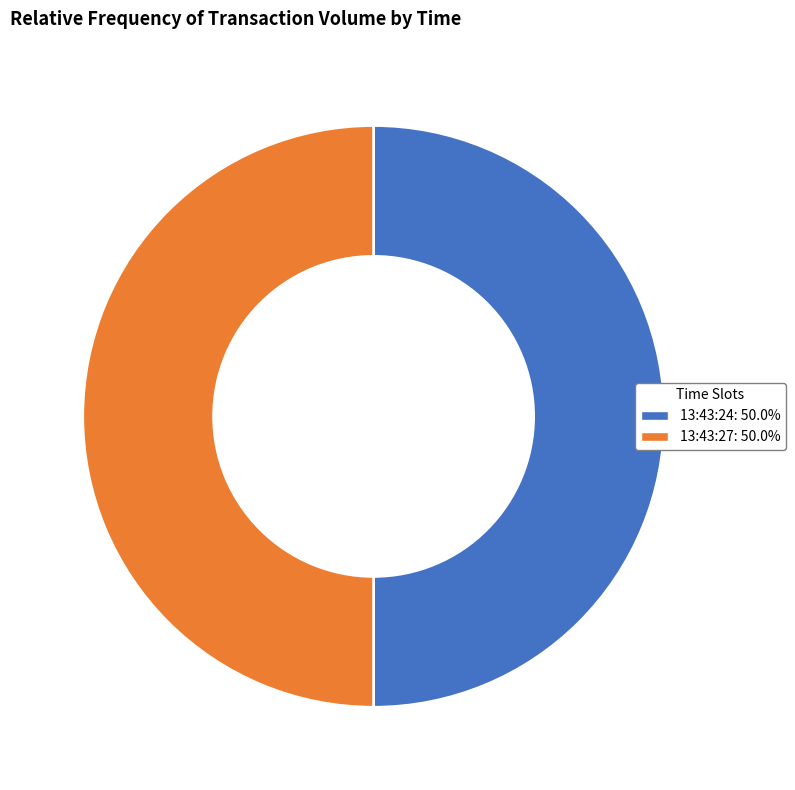

Is the sum of 13:43:24: 50.0% and 13:43:27: 50.0% greater than half?

Yes